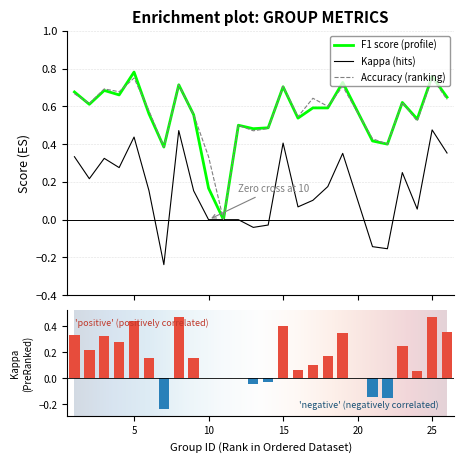

What is the total value across all series at 10?

0.5